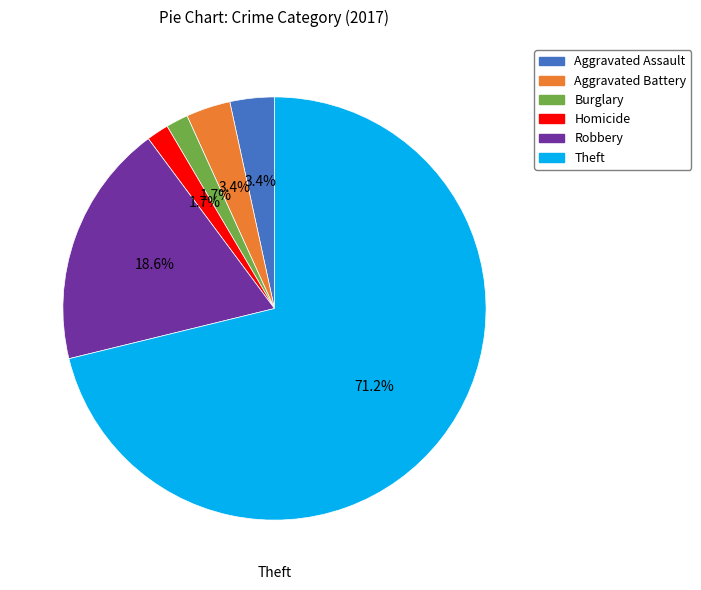

Count the number of slices in the pie.

6